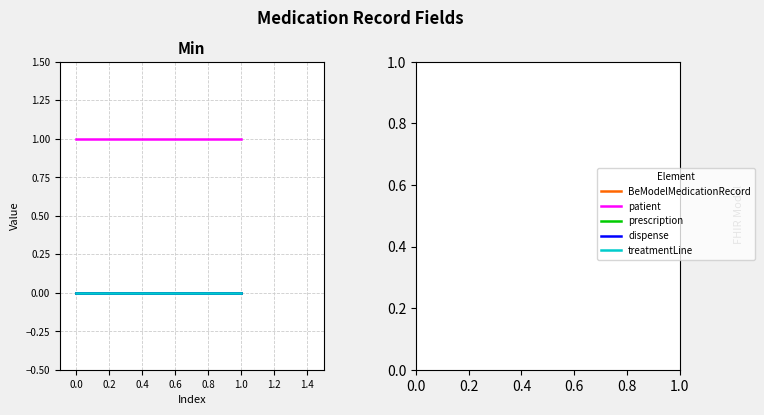

Which series changed the most between −0.2 and 0.0?

BeModelMedicationRecord